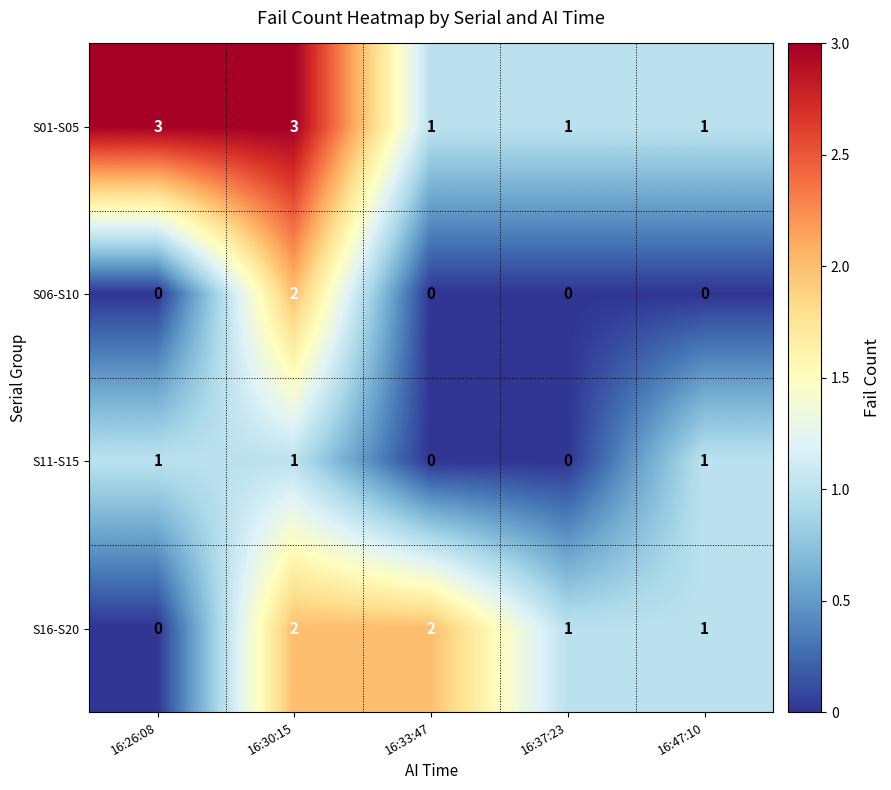

True or false: S11-S15 has a value of 1 at 16:30:15.

True